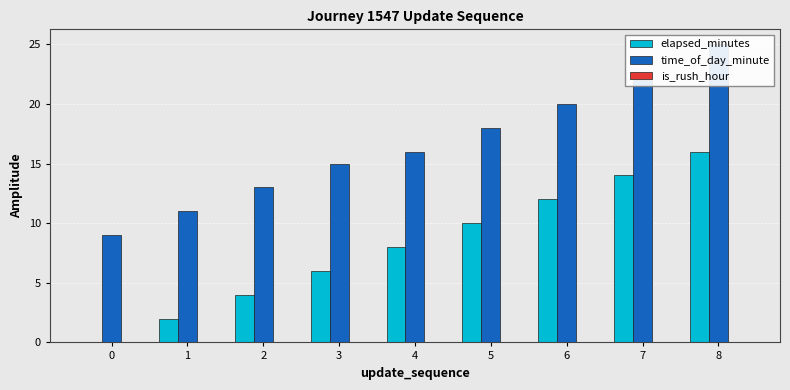

What are all the series names shown in the legend?

elapsed_minutes, time_of_day_minute, is_rush_hour